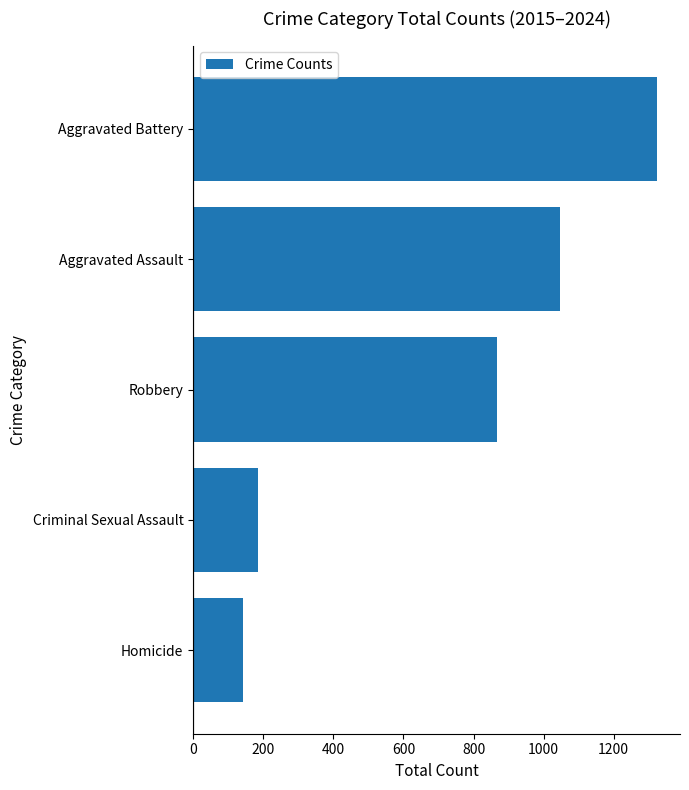

Where is the data nearest to the value 733?

Robbery